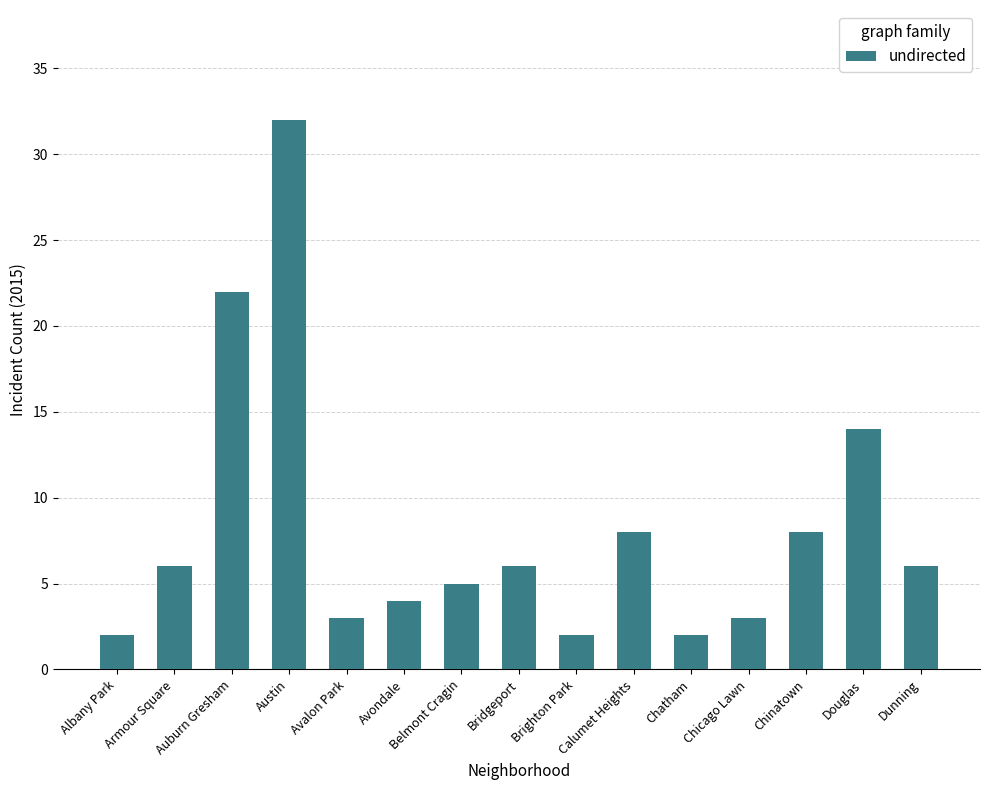

Reading left to right, transcribe all the data shown in this chart.

Albany Park=2	Armour Square=6	Auburn Gresham=22	Austin=32	Avalon Park=3	Avondale=4	Belmont Cragin=5	Bridgeport=6	Brighton Park=2	Calumet Heights=8	Chatham=2	Chicago Lawn=3	Chinatown=8	Douglas=14	Dunning=6